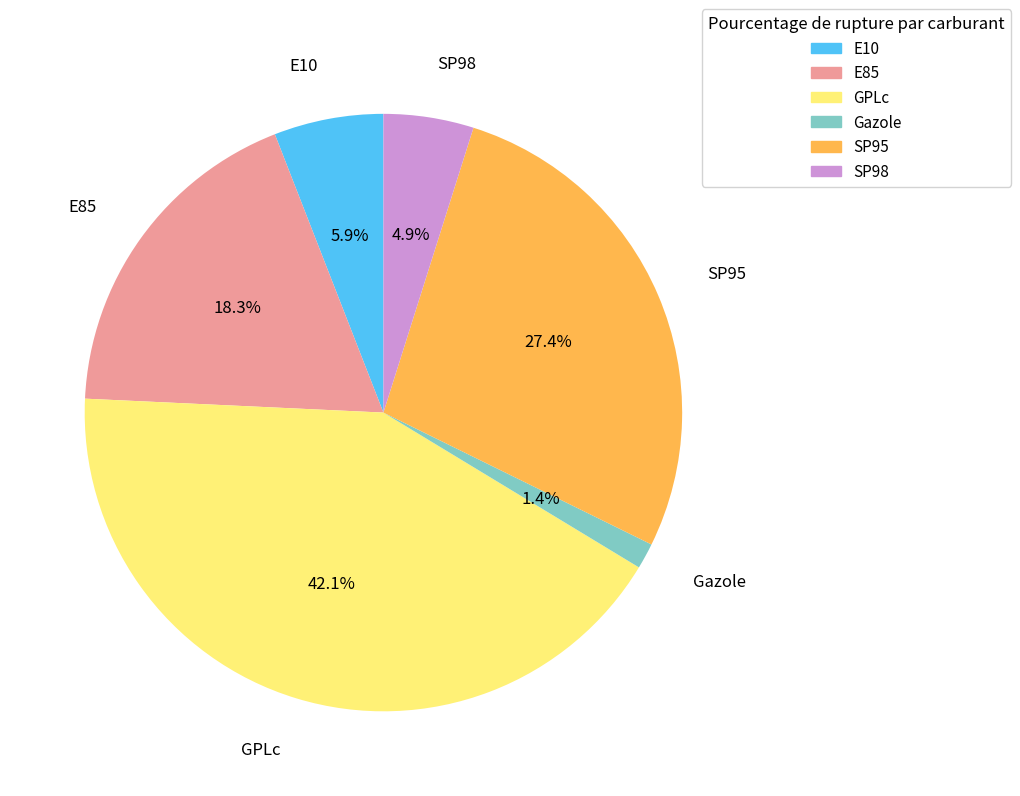

Count the number of slices in the pie.

6